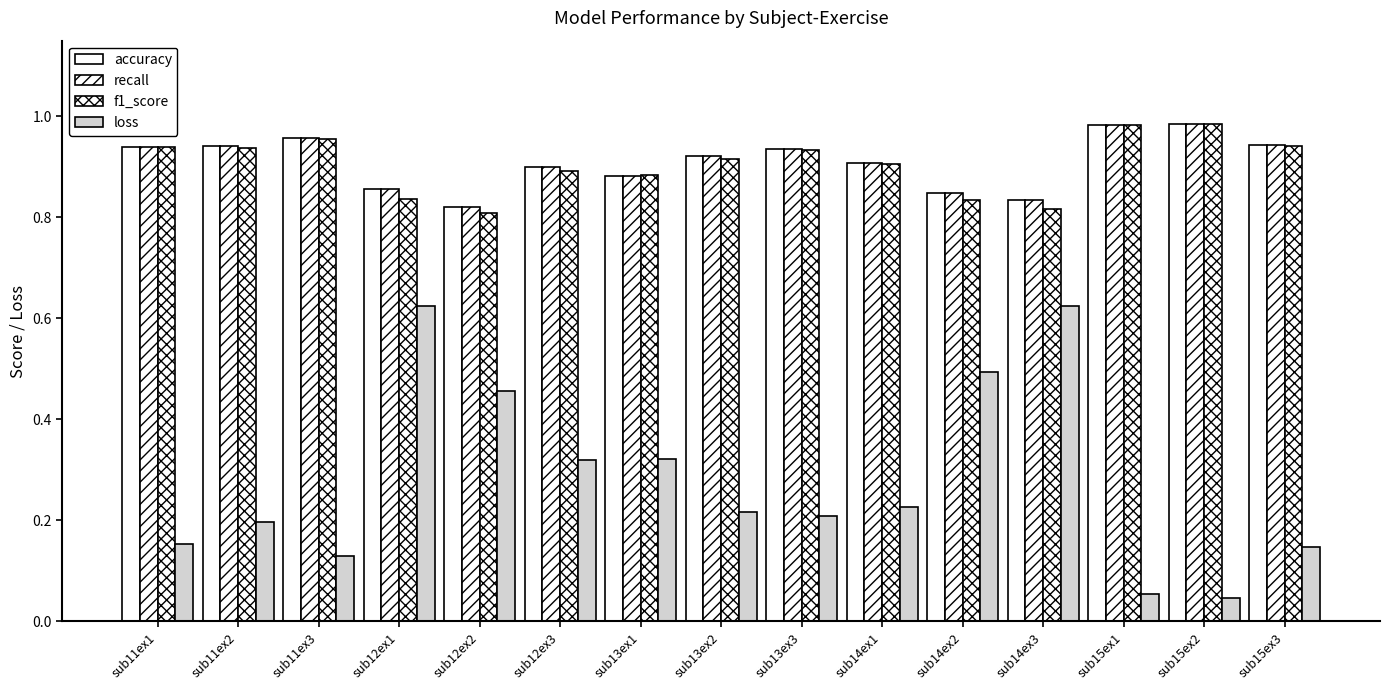

Are the bars horizontal?

No